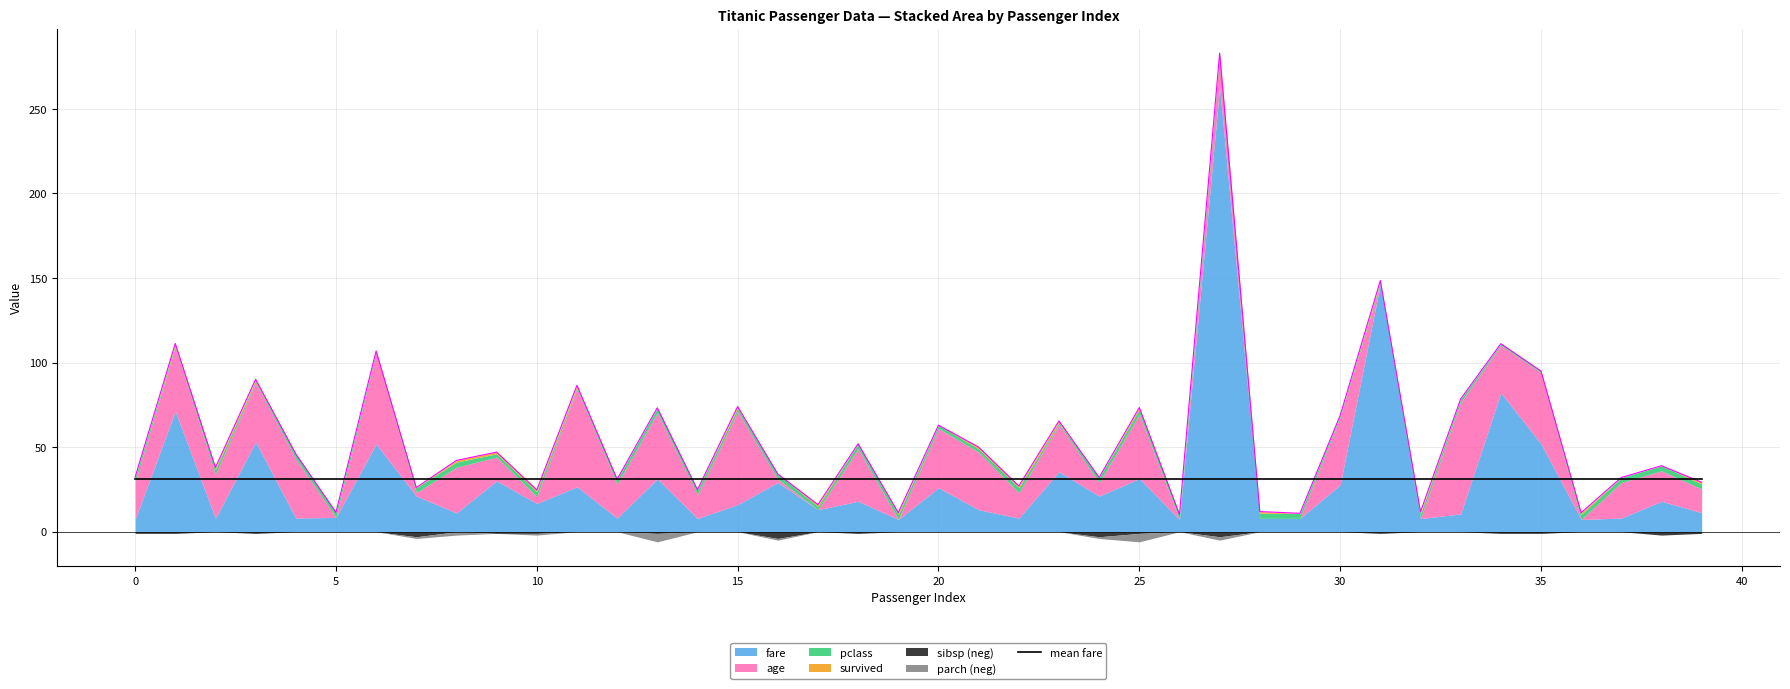

Is it true that age equals 75.4 at 6?

False